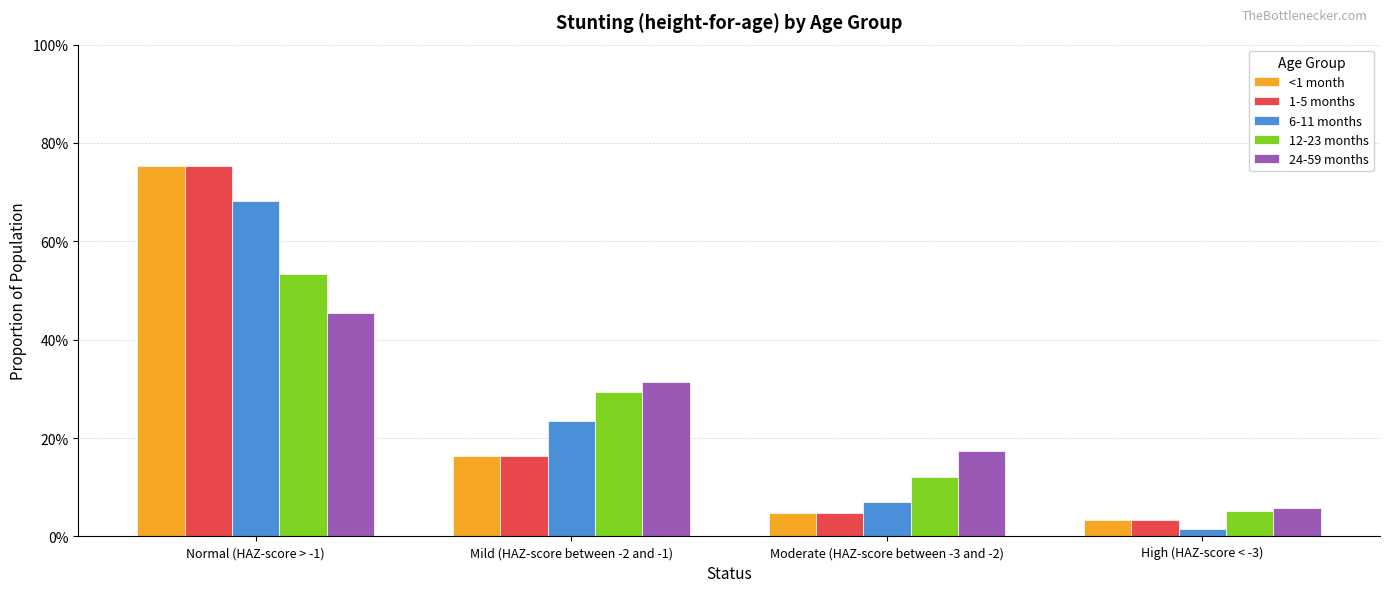

Reading left to right, transcribe all the data shown in this chart.

<1 month: 0.8	0.2	0.0	0.0
1-5 months: 0.8	0.2	0.0	0.0
6-11 months: 0.7	0.2	0.1	0.0
12-23 months: 0.5	0.3	0.1	0.1
24-59 months: 0.5	0.3	0.2	0.1